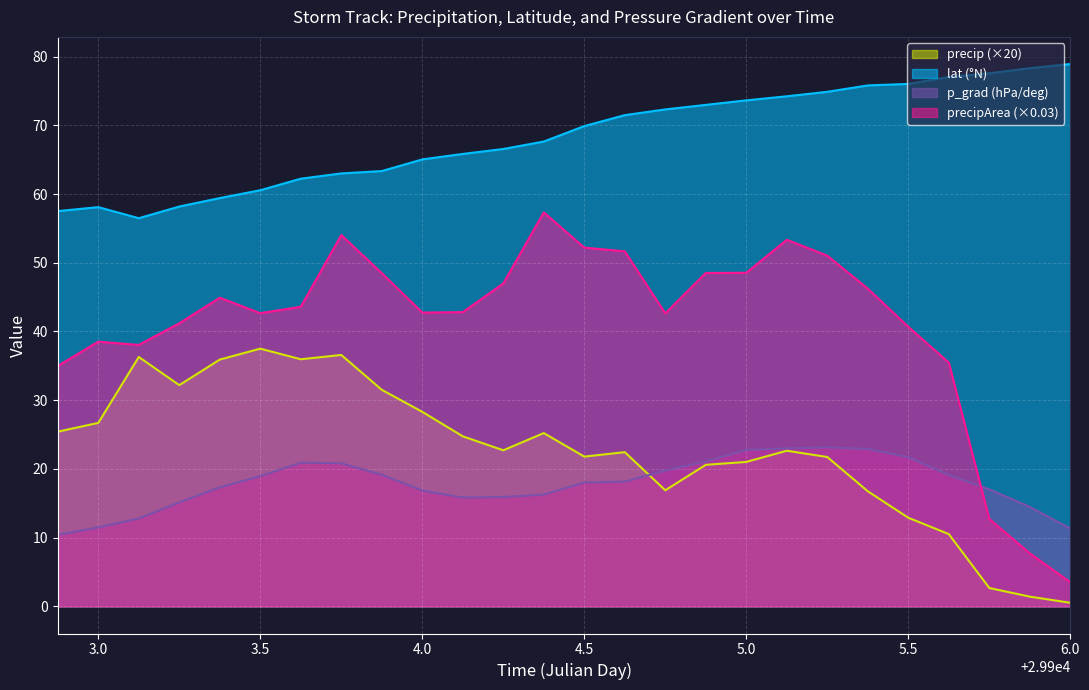

What is the total value across all series at 3.0?

134.8